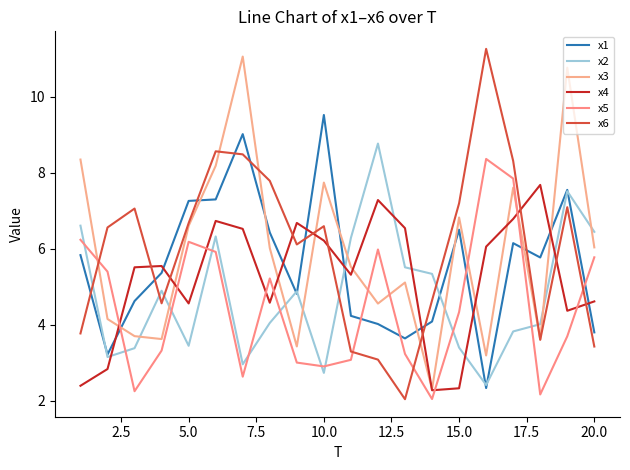

Where is the first local maximum for x5?

5.0